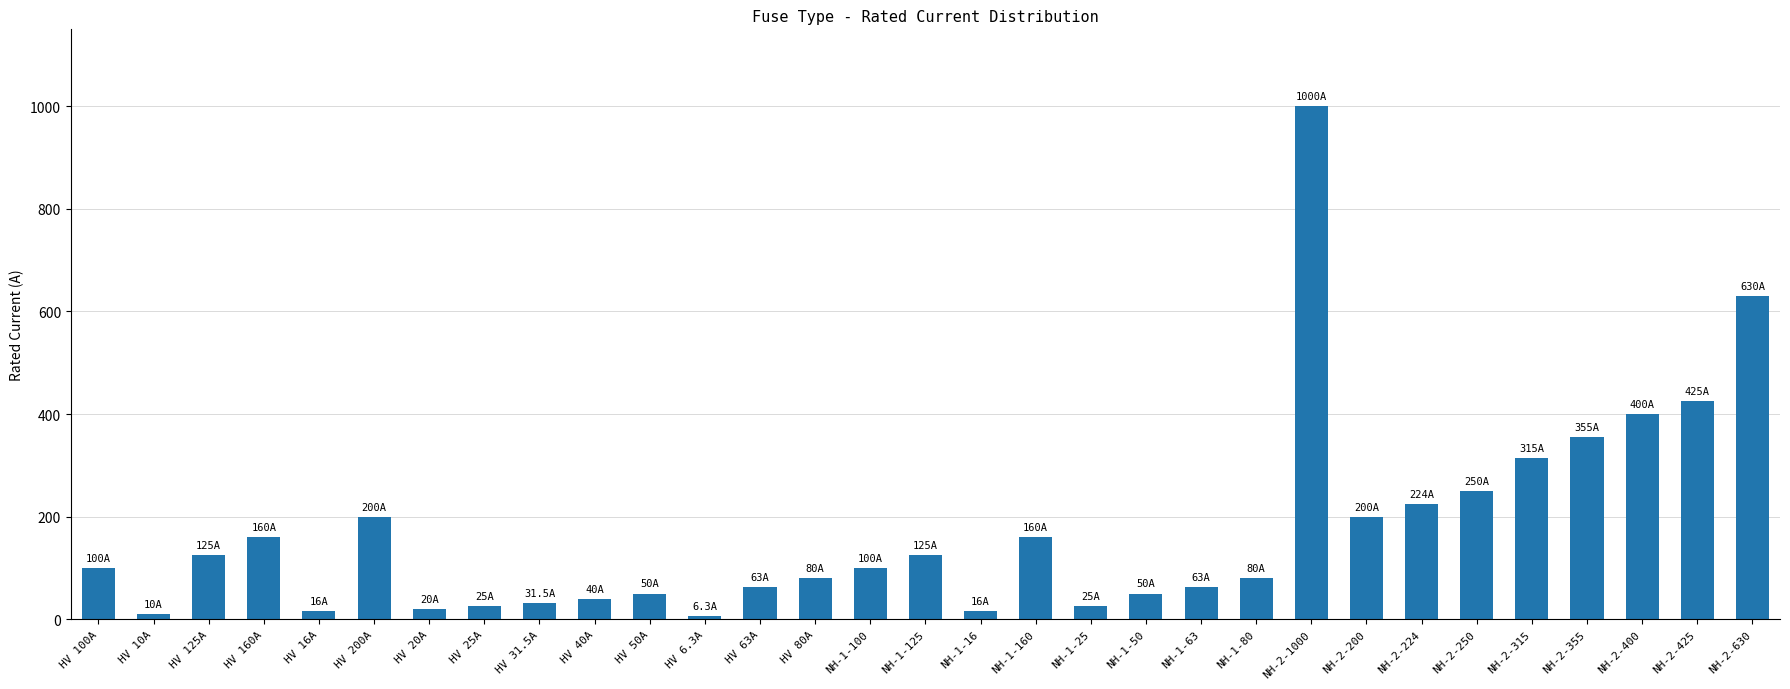

What is the maximum value shown in the chart?

1000.0